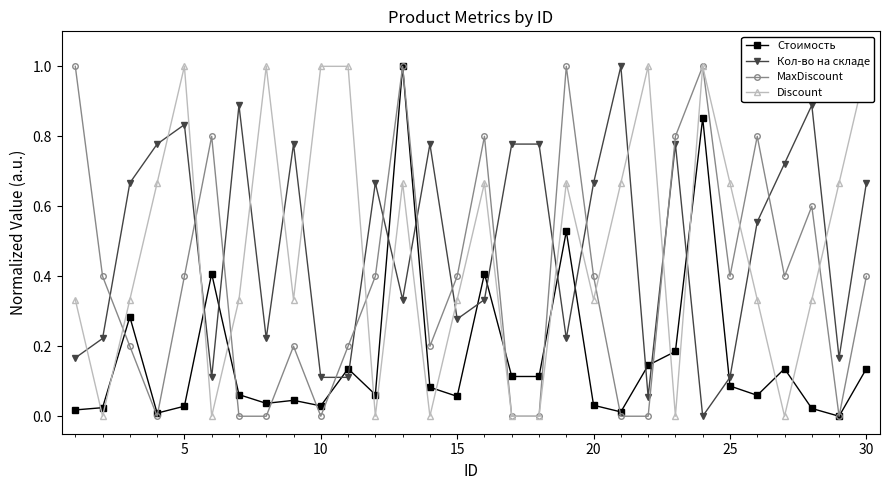

What is the value of the MaxDiscount point at the 13th from the left?

1.0